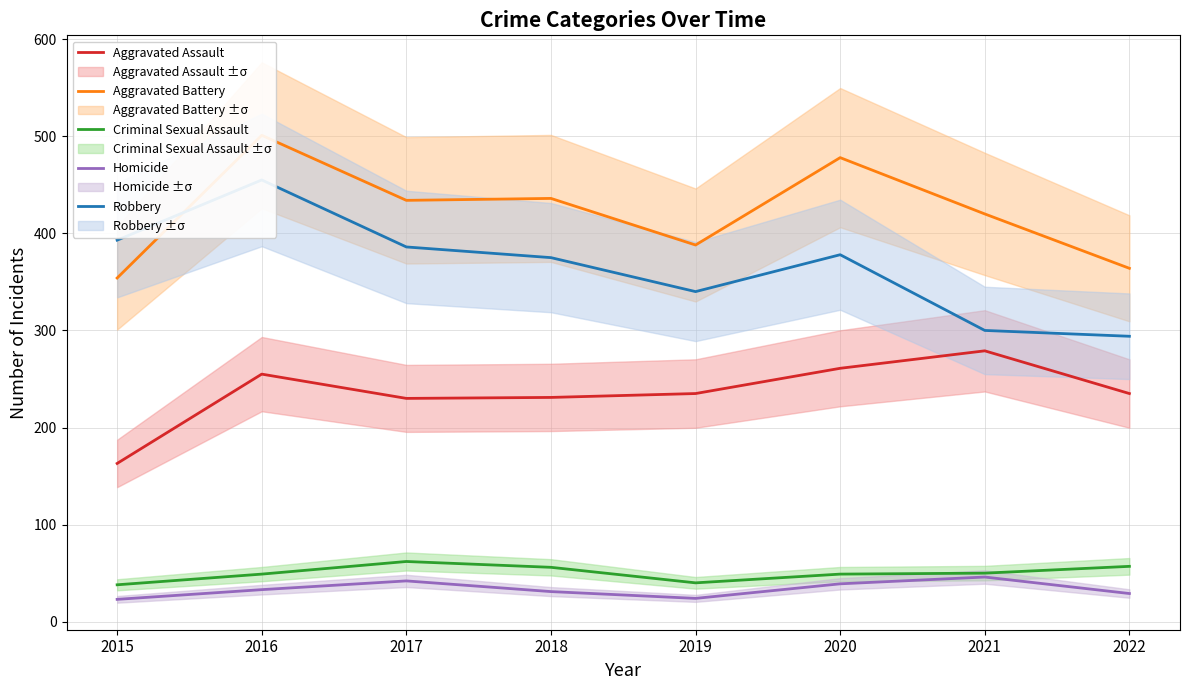

Count the number of data series in this chart.

5